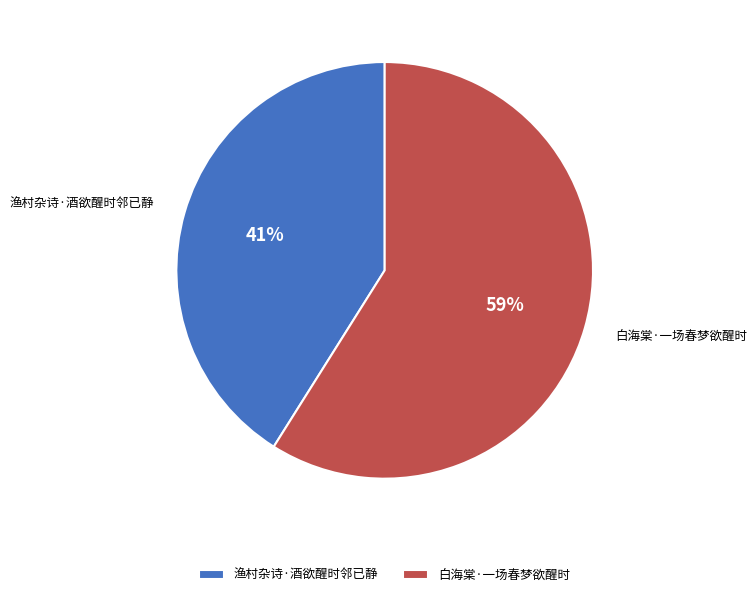

Count the number of slices in the pie.

2